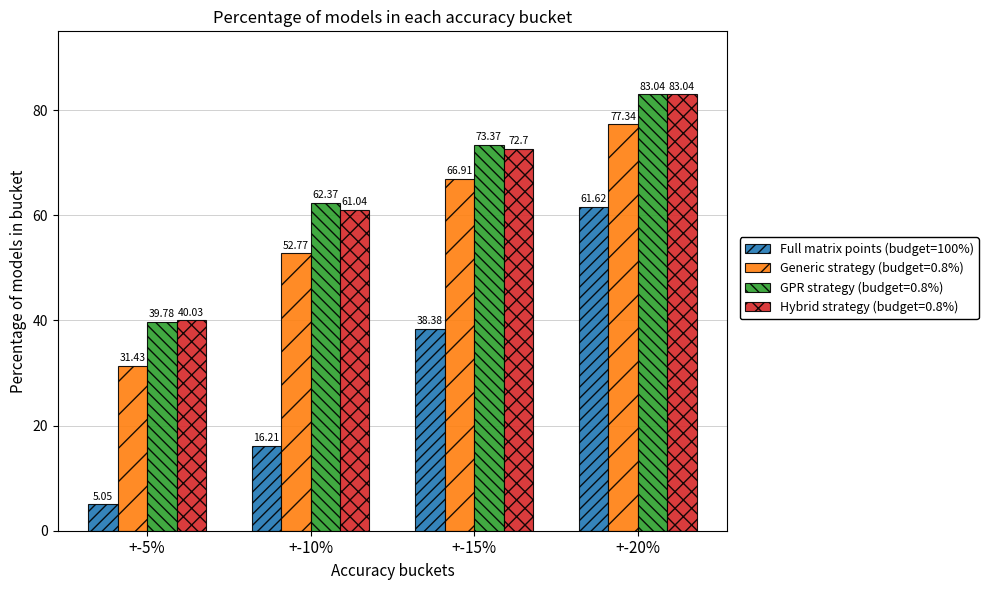

Which category has the highest value across all series?

+-20%